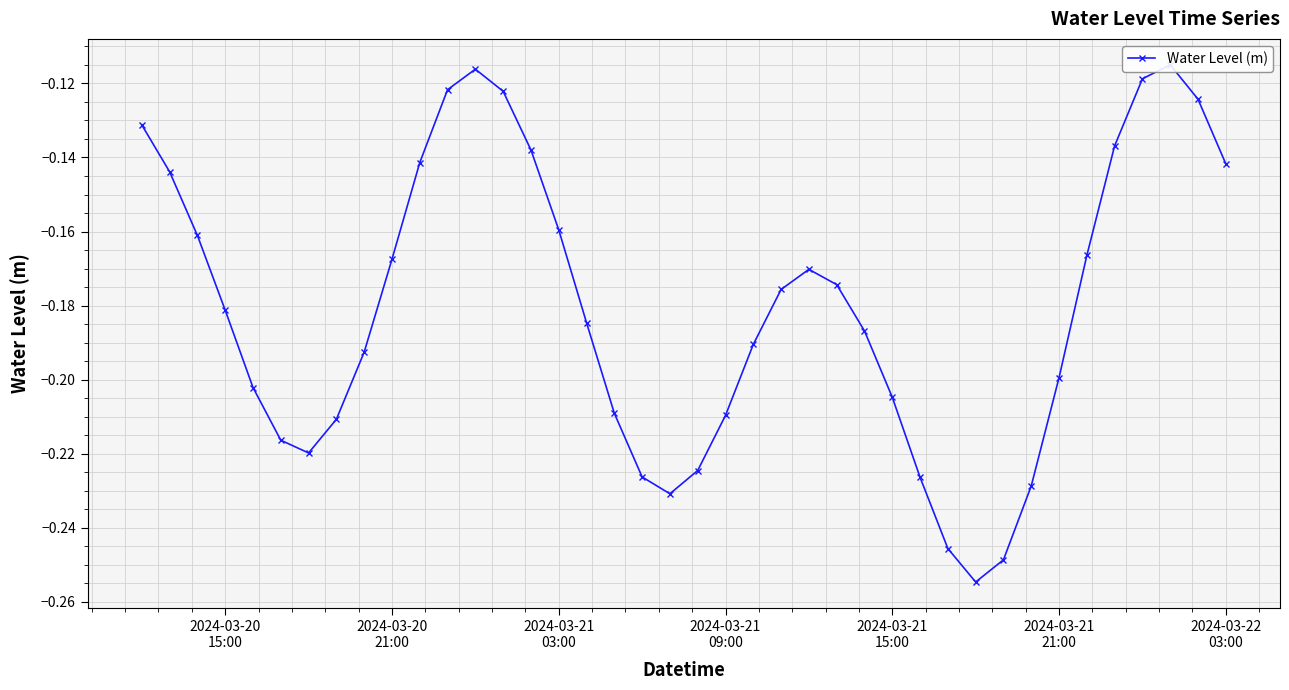

What is the smallest value displayed?

-0.3